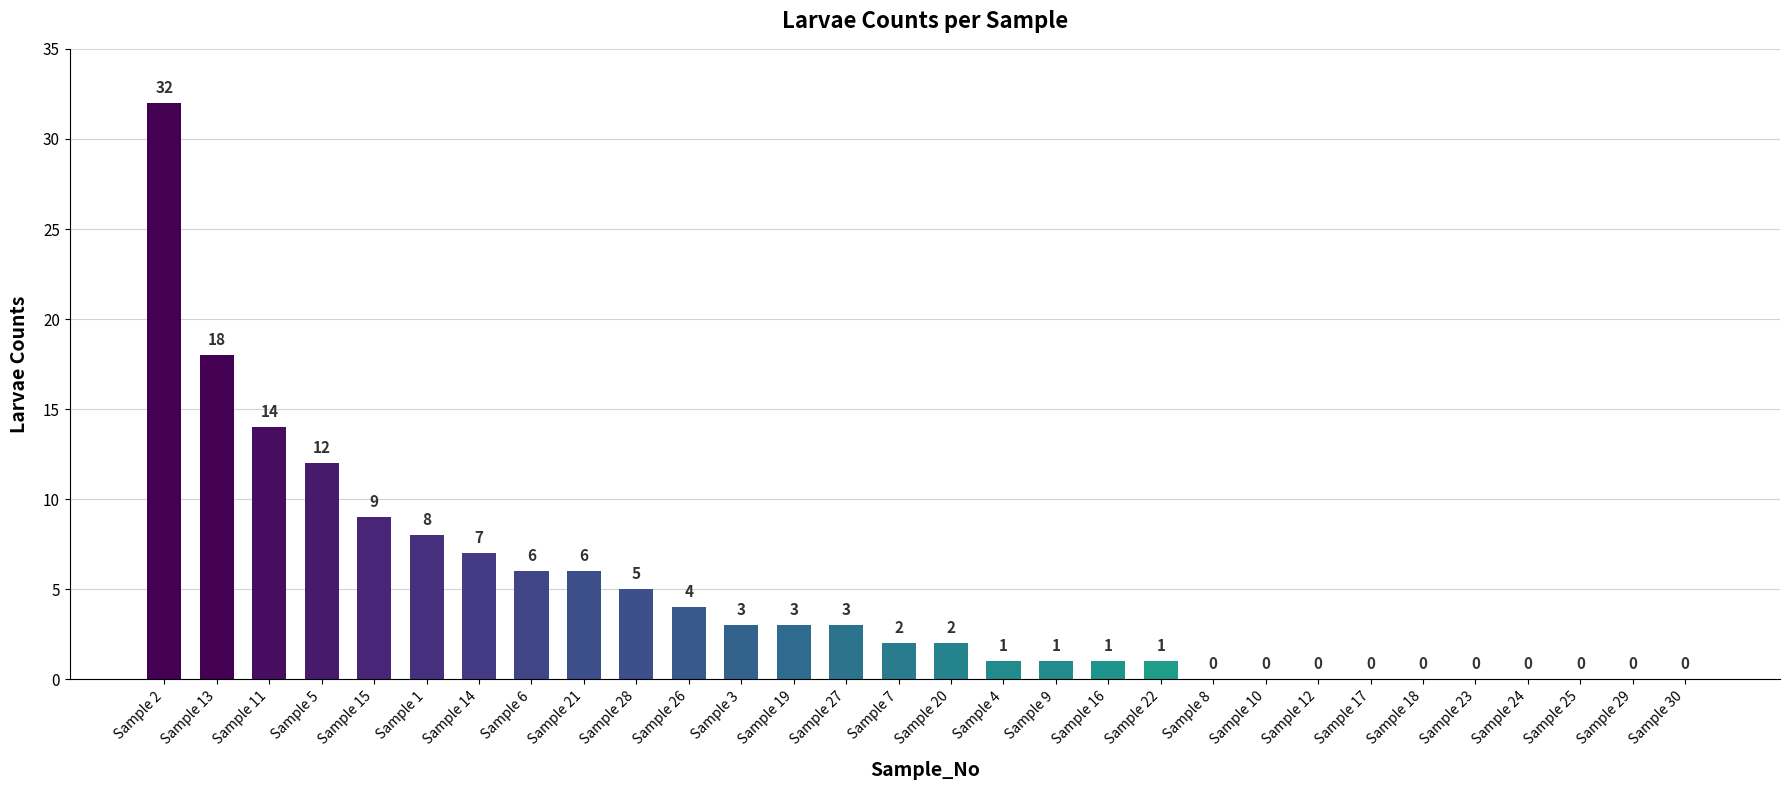

The chart shows a value of 0 at Sample 30. True or false?

True